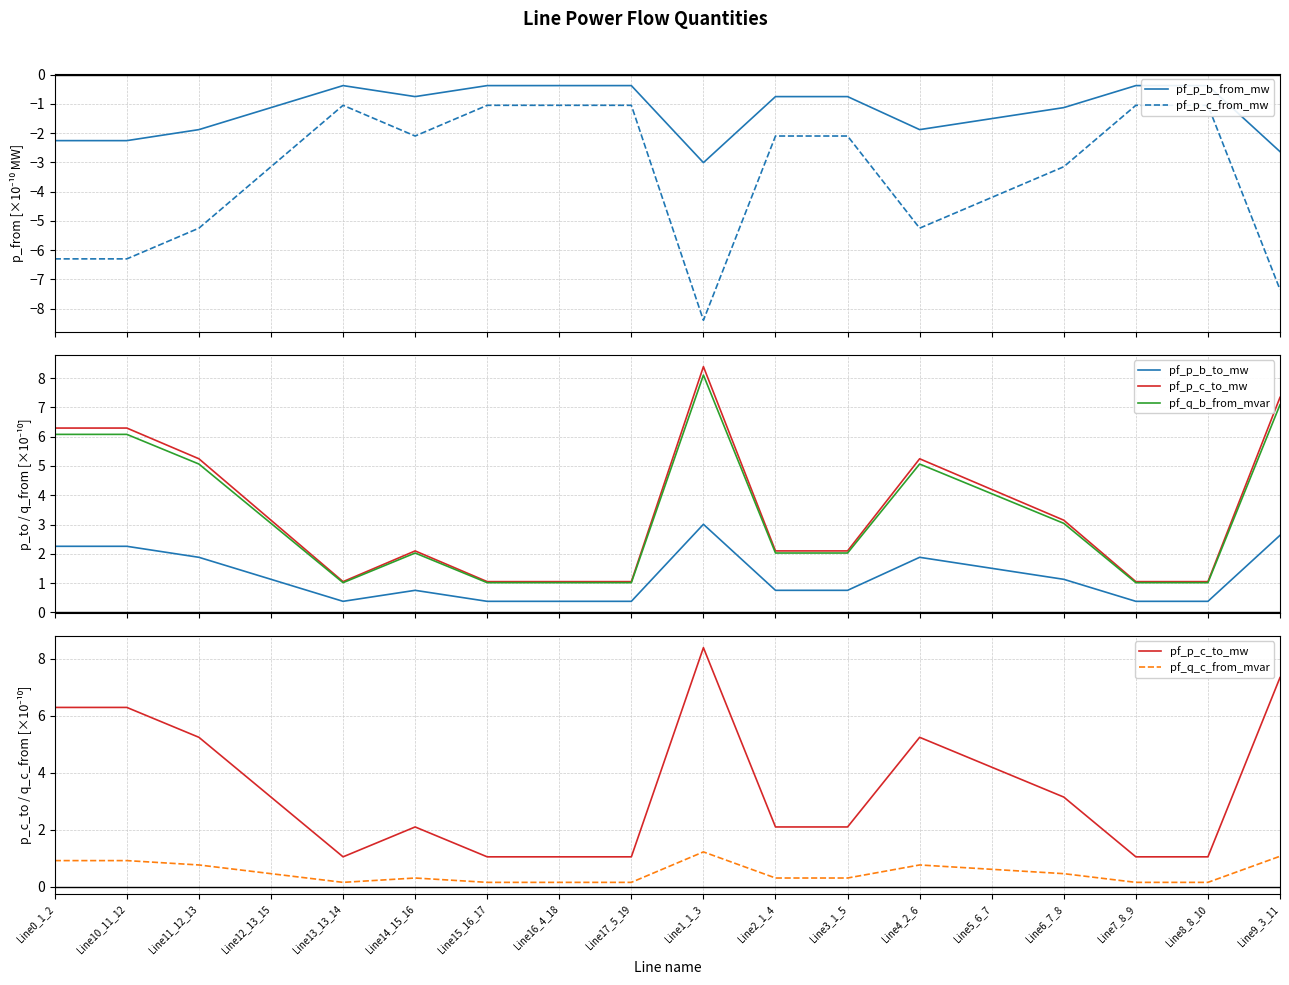

True or false: pf_p_c_to_mw and pf_q_b_from_mvar intersect in this chart.

False